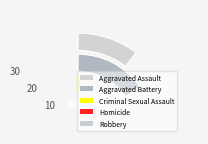

What is the majority slice?

Robbery